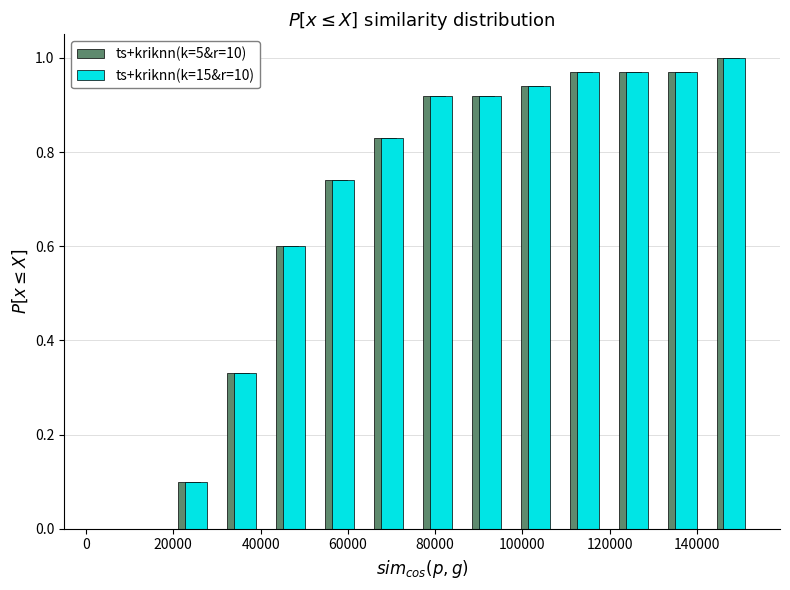

Reading left to right, transcribe this chart: for each range on the x-axis, give the height of each series' bar. Neither the bar edges nor the heights are printed on the chart, so give them approximately, as read against the axes.

18000 to 30000: ts+kriknn(k=5&r=10)=0.10	ts+kriknn(k=15&r=10)=0.10
30000 to 42000: ts+kriknn(k=5&r=10)=0.34	ts+kriknn(k=15&r=10)=0.34
42000 to 52000: ts+kriknn(k=5&r=10)=0.60	ts+kriknn(k=15&r=10)=0.60
52000 to 64000: ts+kriknn(k=5&r=10)=0.74	ts+kriknn(k=15&r=10)=0.74
64000 to 74000: ts+kriknn(k=5&r=10)=0.84	ts+kriknn(k=15&r=10)=0.84
74000 to 86000: ts+kriknn(k=5&r=10)=0.92	ts+kriknn(k=15&r=10)=0.92
86000 to 98000: ts+kriknn(k=5&r=10)=0.92	ts+kriknn(k=15&r=10)=0.92
98000 to 108000: ts+kriknn(k=5&r=10)=0.94	ts+kriknn(k=15&r=10)=0.94
108000 to 120000: ts+kriknn(k=5&r=10)=0.98	ts+kriknn(k=15&r=10)=0.98
120000 to 130000: ts+kriknn(k=5&r=10)=0.98	ts+kriknn(k=15&r=10)=0.98
130000 to 142000: ts+kriknn(k=5&r=10)=0.98	ts+kriknn(k=15&r=10)=0.98
142000 to 154000: ts+kriknn(k=5&r=10)=1.00	ts+kriknn(k=15&r=10)=1.00